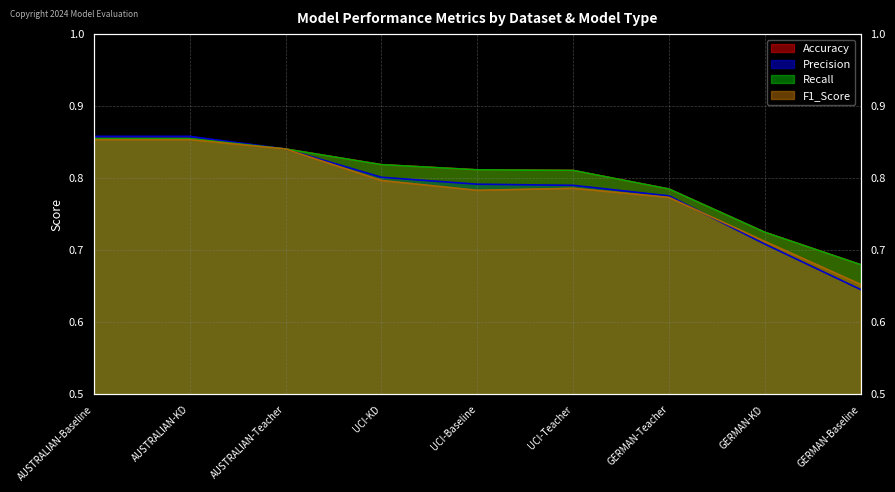

True or false: Accuracy and F1_Score cross at least once.

False